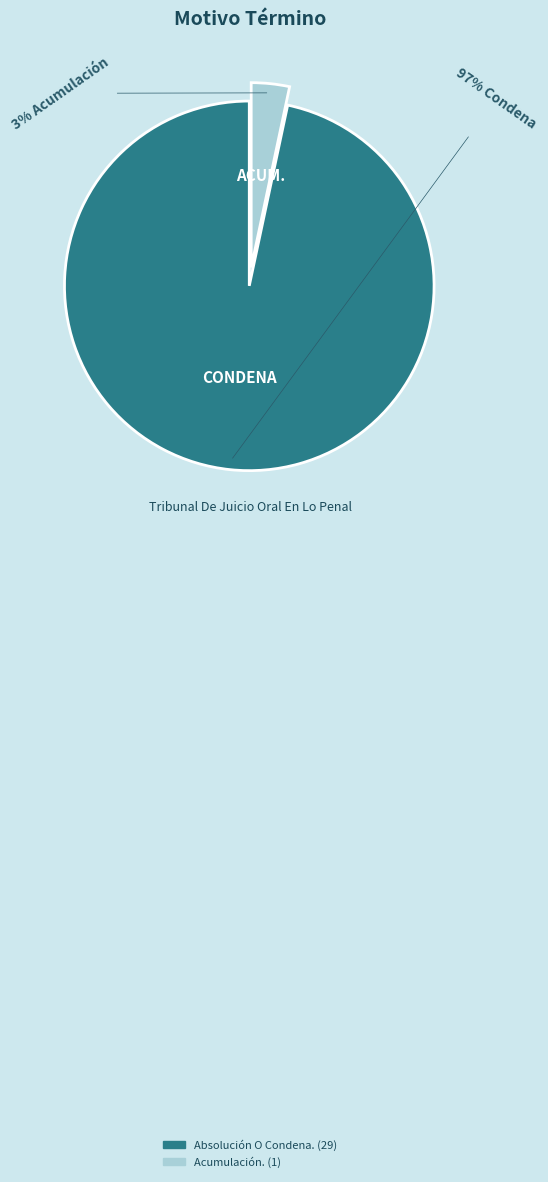

Does Acumulación. account for over 50% of the chart?

No